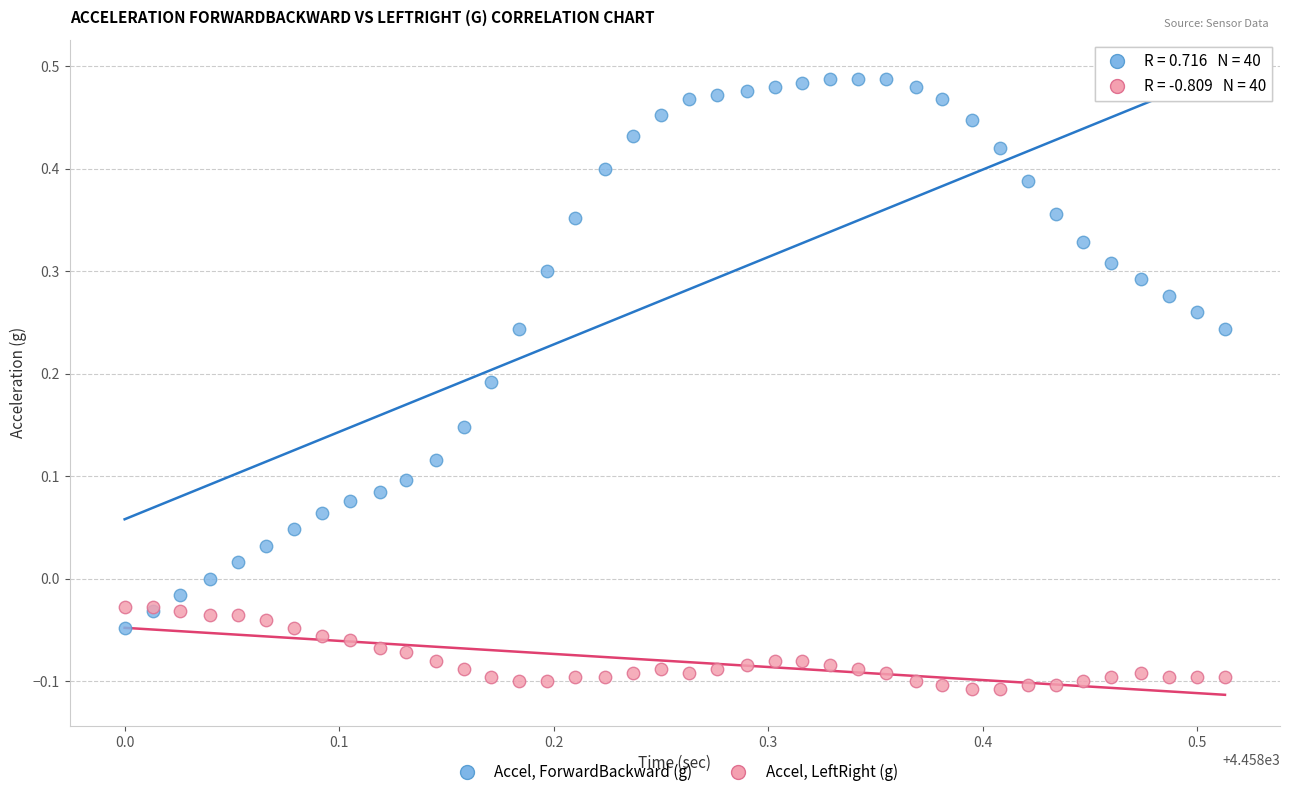

Which series has the widest spread of Y values?

Accel, ForwardBackward (g)